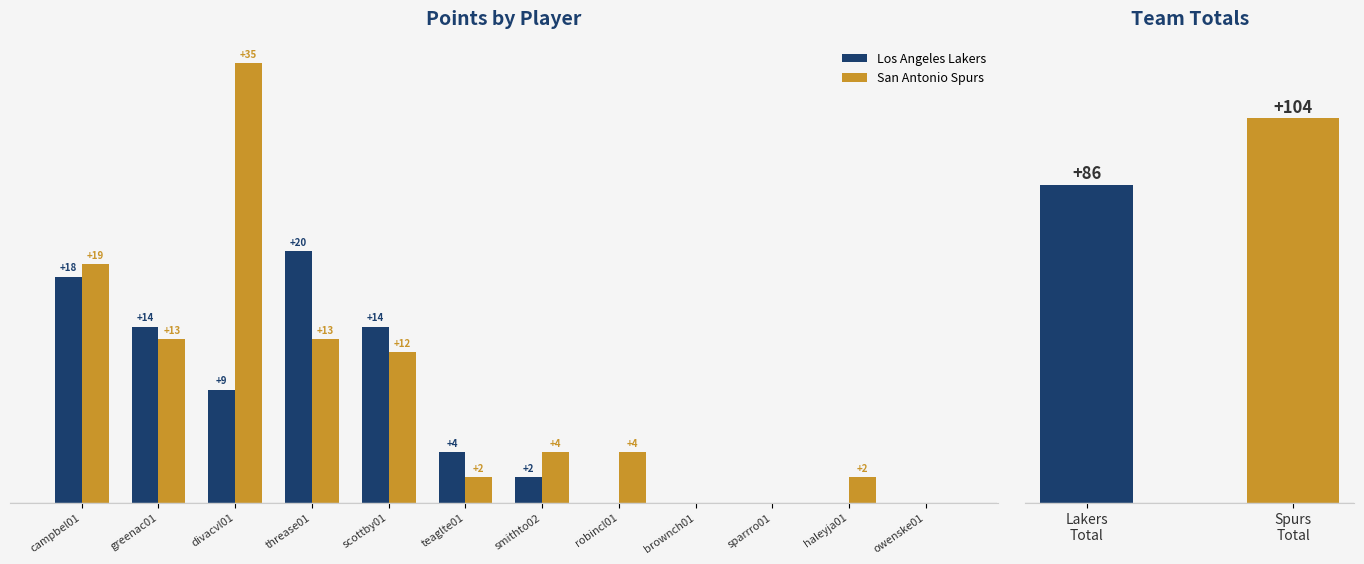

How many positive values does the San Antonio Spurs series have?

9